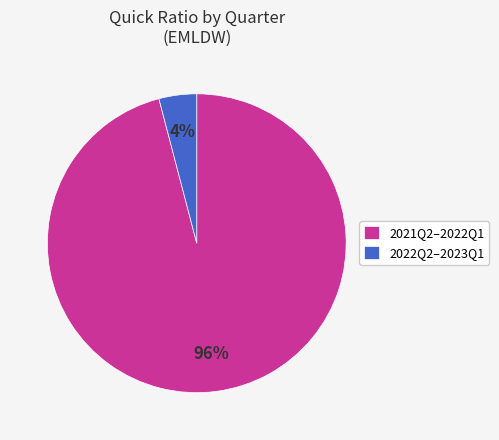

The 2021Q2–2022Q1 slice represents 96% of the pie. True or false?

True